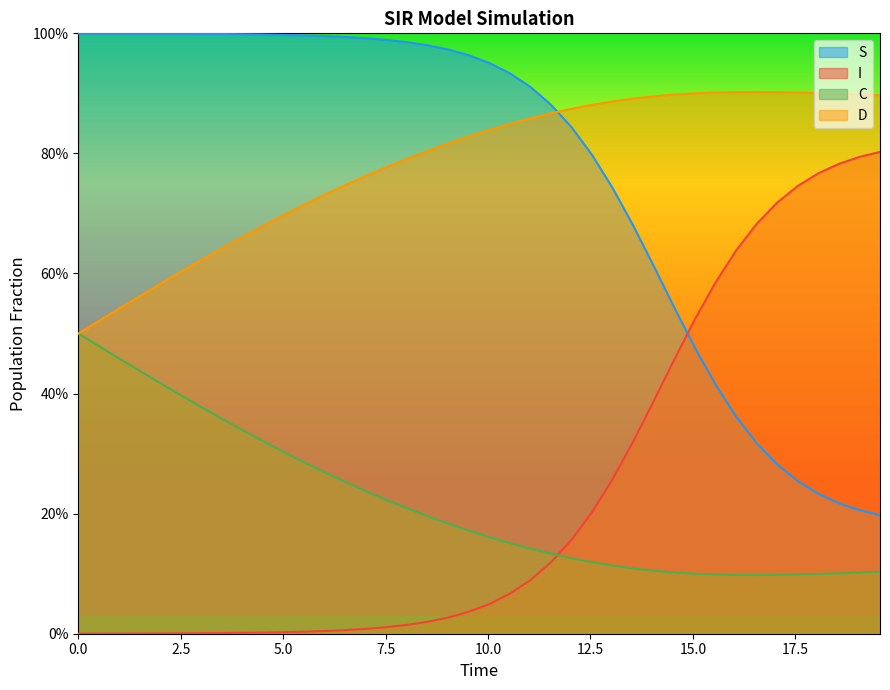

What is the average value of the I series?

0.2